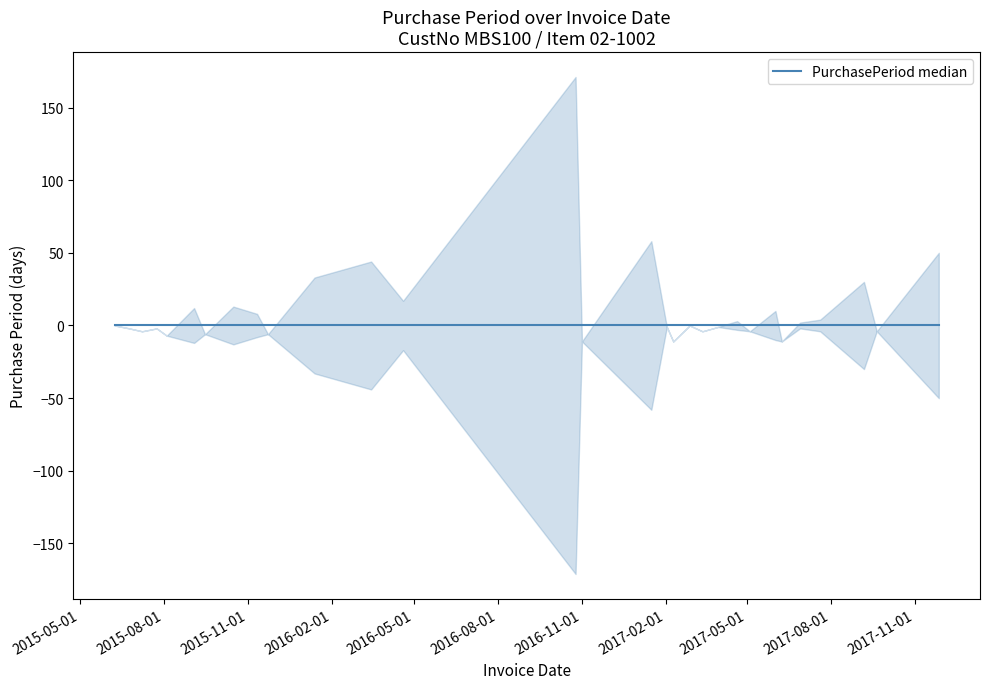

How many categories are shown in the chart?

30